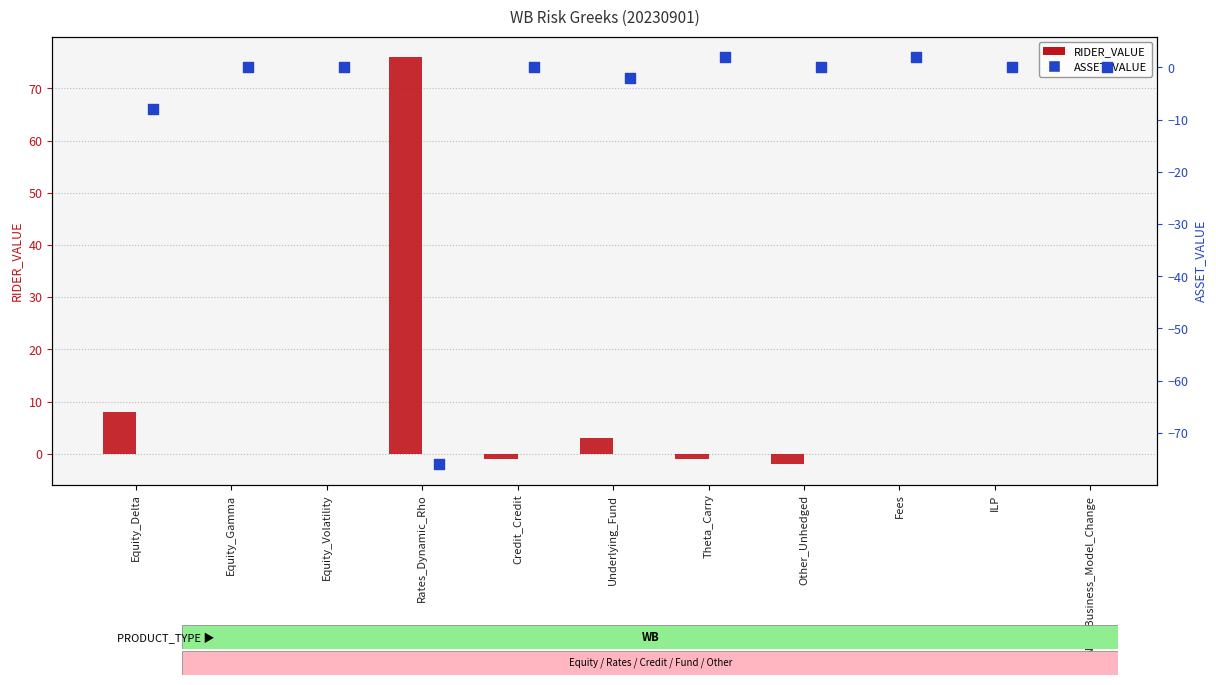

Which series reaches the minimum Y coordinate?

ASSET_VALUE